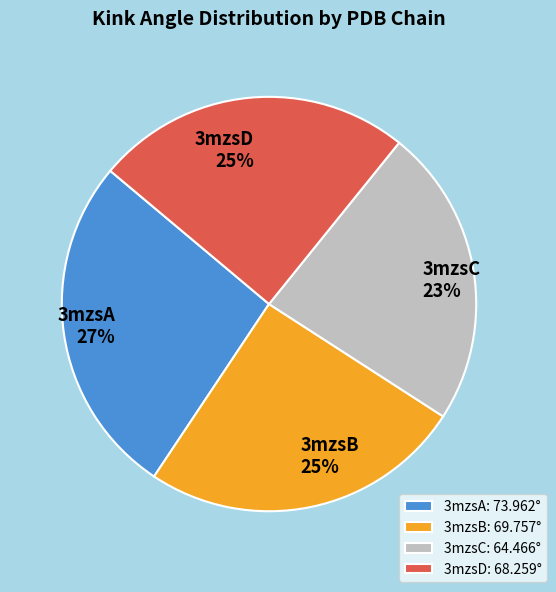

True or false: 3mzsD accounts for 16% of the total.

False